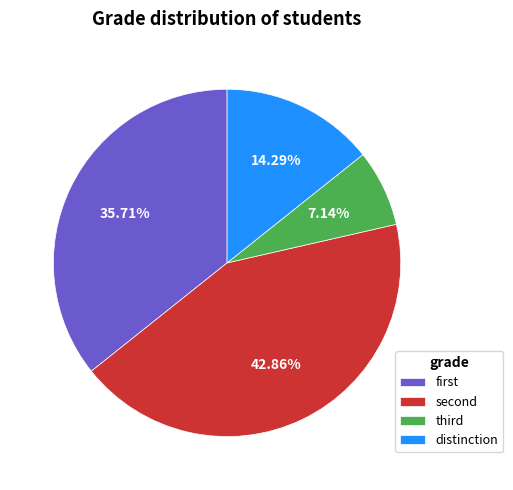

How many slices are in this pie chart?

4